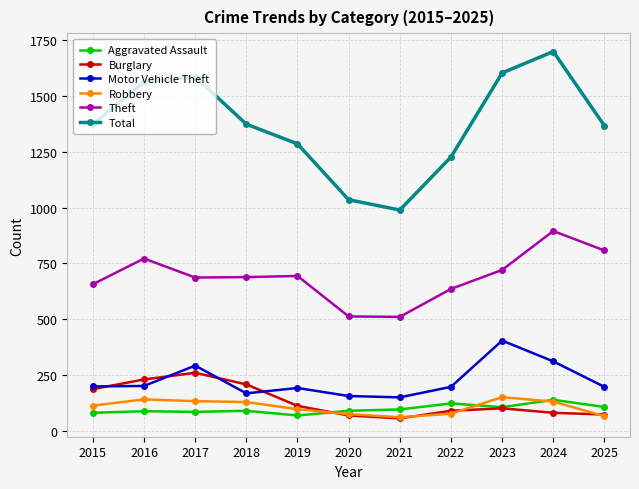

What is the approximate value of Aggravated Assault at 2017, to the nearest 5?

85